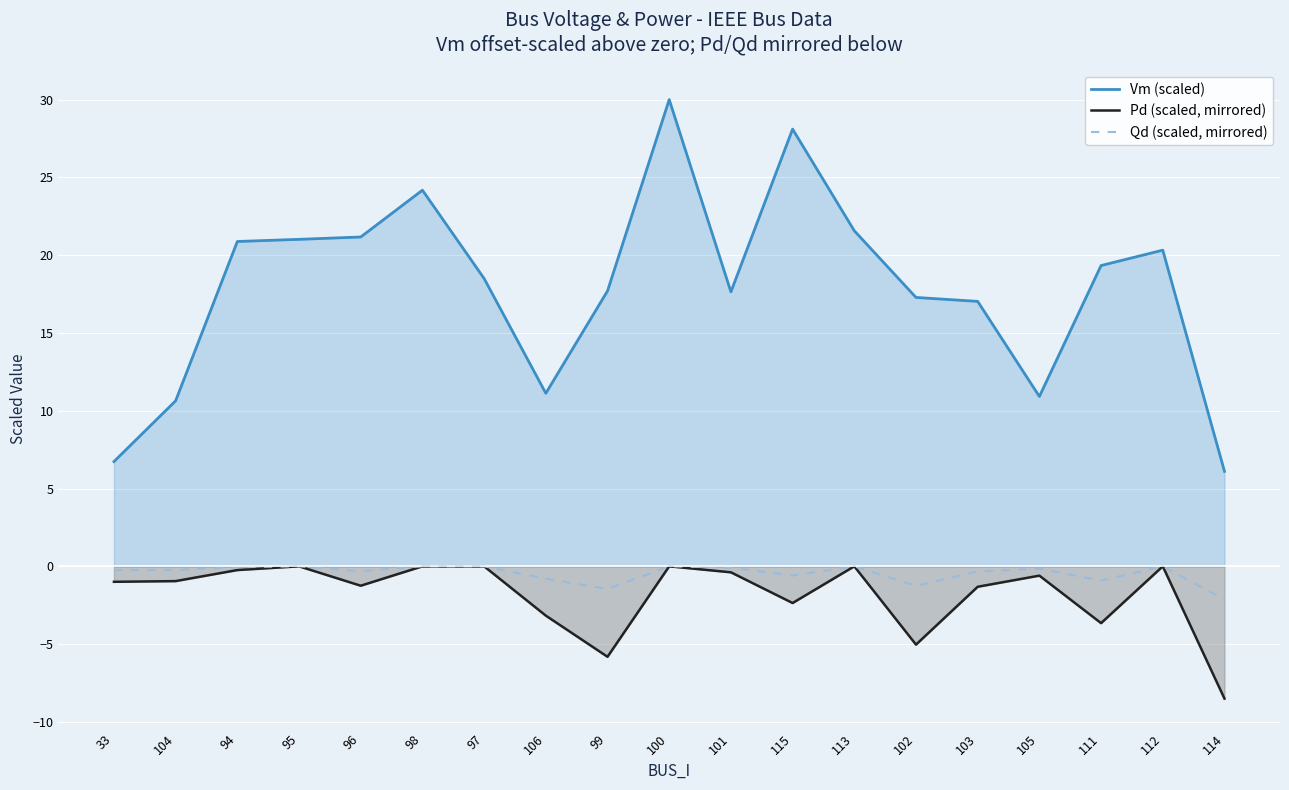

True or false: Qd (scaled, mirrored) and Pd (scaled, mirrored) intersect in this chart.

False